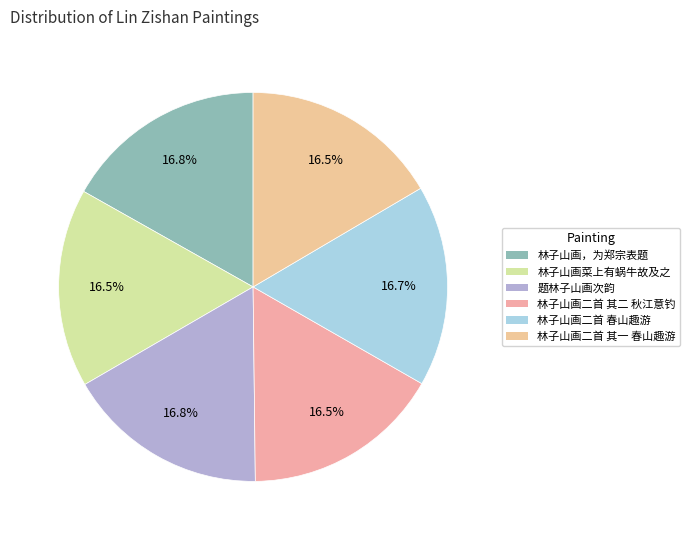

Is there any slice that represents more than half of the pie?

No